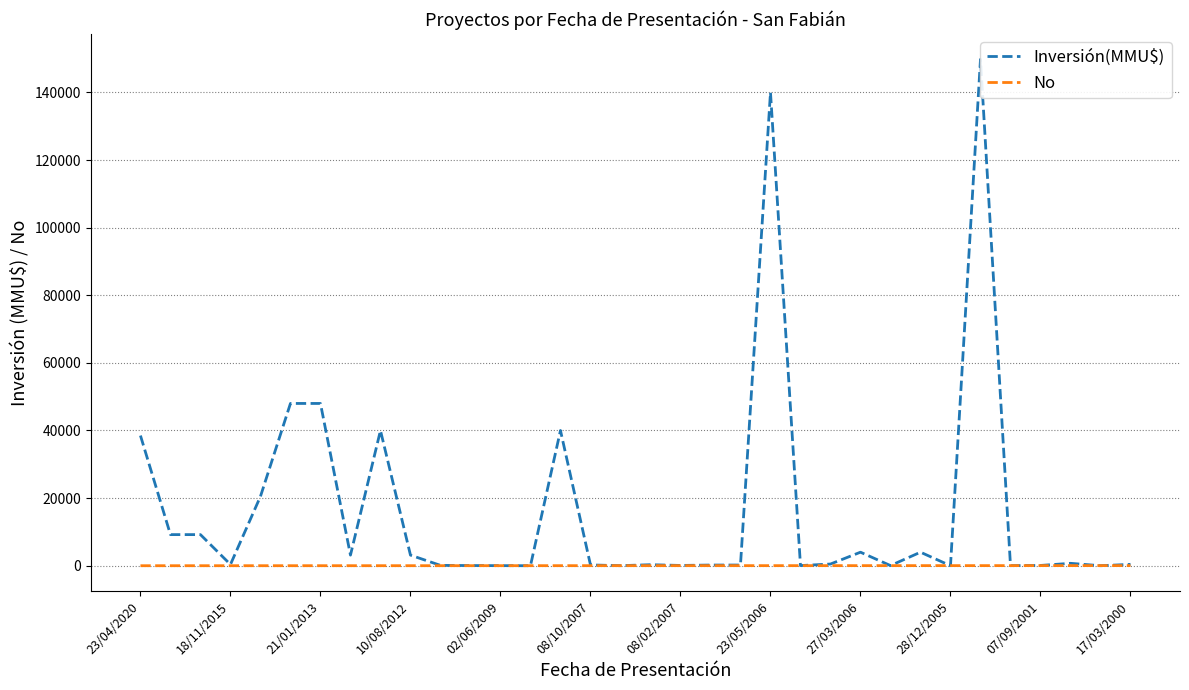

Reading right to left, extract all data points from this chart.

Inversión(MMU$): 400	0	710	80	17	149800	0	4000	41	4000	500	40	140000	200	200	80	300	10	234	40000	0	22	50	100	3134	40000	3134	48000	48000	20500	360	9200	9200	38500
No: 34	33	32	31	30	29	28	27	26	25	24	23	22	21	20	19	18	17	16	15	14	13	12	11	10	9	8	7	6	5	4	3	2	1